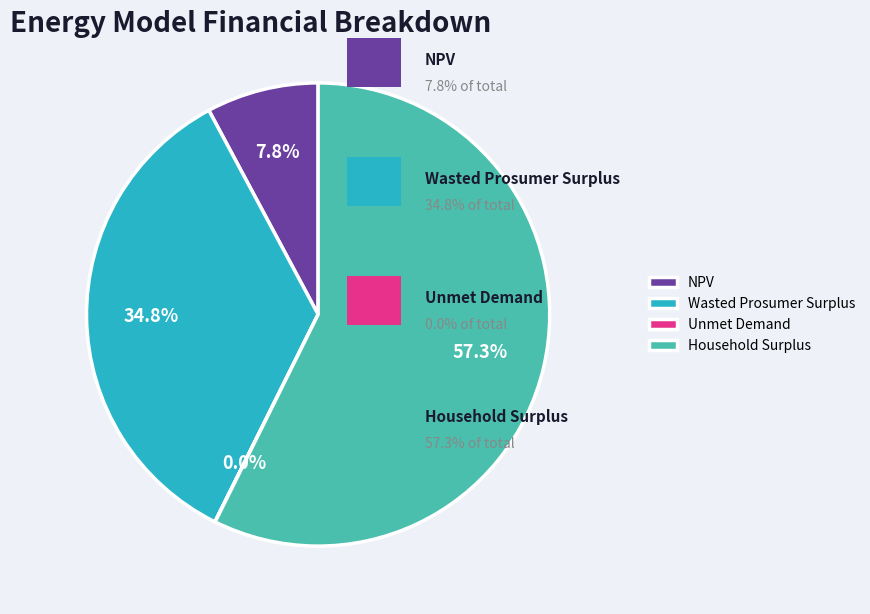

What percentage is NOT represented by NPV?

92.2%